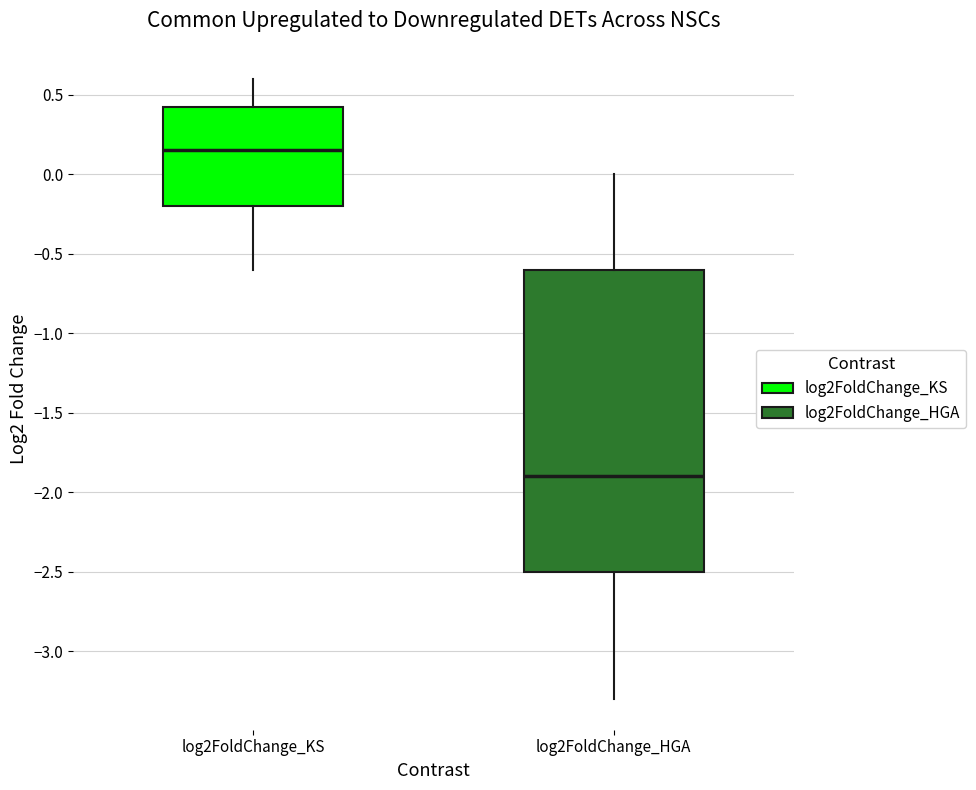

Reading left to right, transcribe this box plot: for each box, give where its median line is, the range the box spans, and where its two whiskers end, as read against the y-axis. The values are not printed on the chart, so give them approximately, as read against the axis.

log2FoldChange_KS: median 0.15, box -0.20 to 0.45, whiskers -0.60 to 0.60
log2FoldChange_HGA: median -1.90, box -2.50 to -0.60, whiskers -3.30 to 0.00